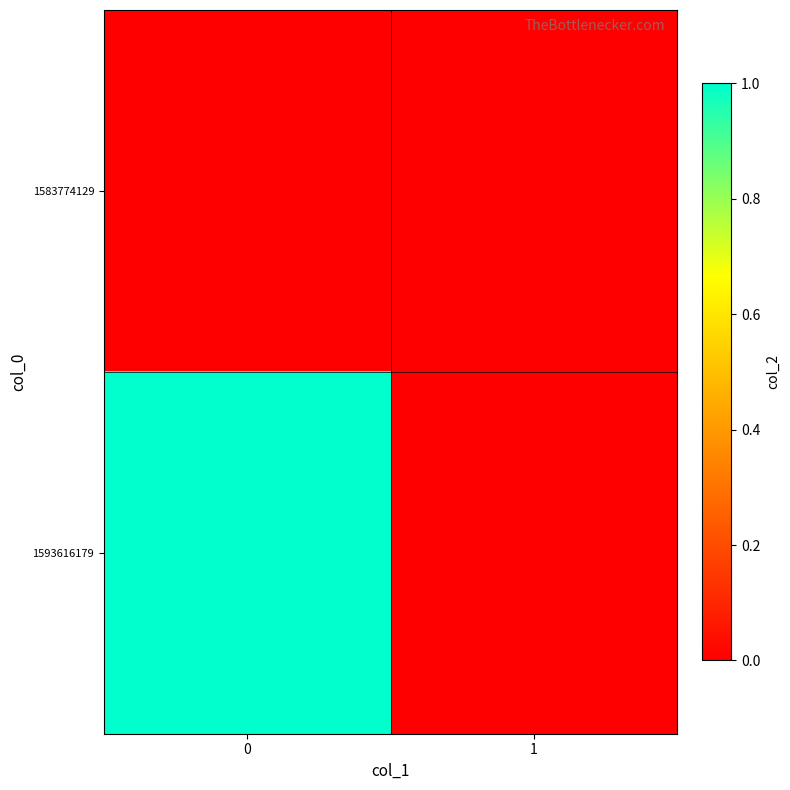

Between 0 and 1, which series saw the biggest shift?

1593616179